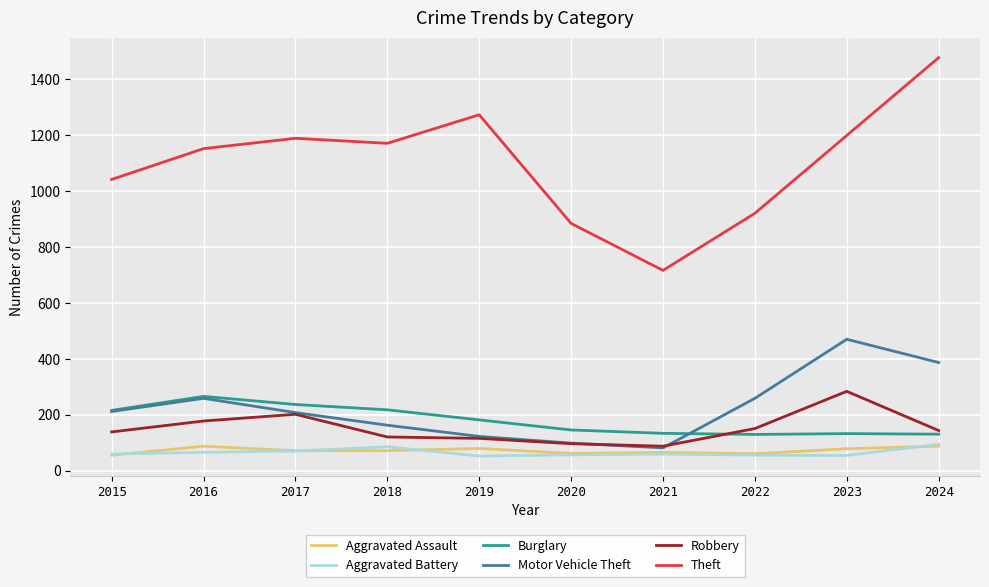

Which series has the largest range (max minus min)?

Theft